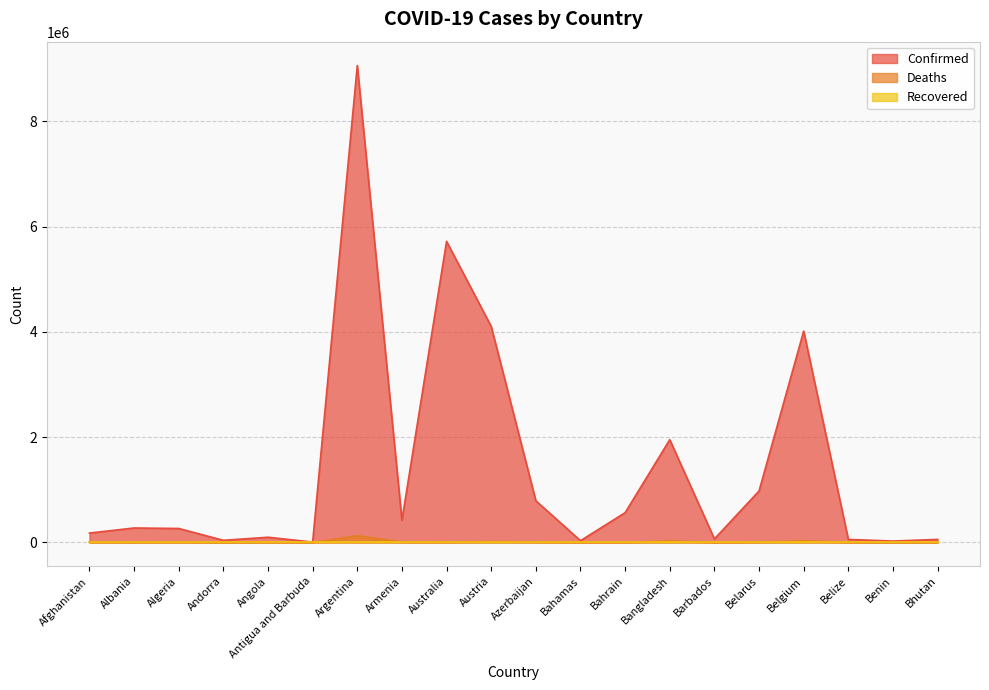

True or false: Confirmed and Deaths cross at least once.

False